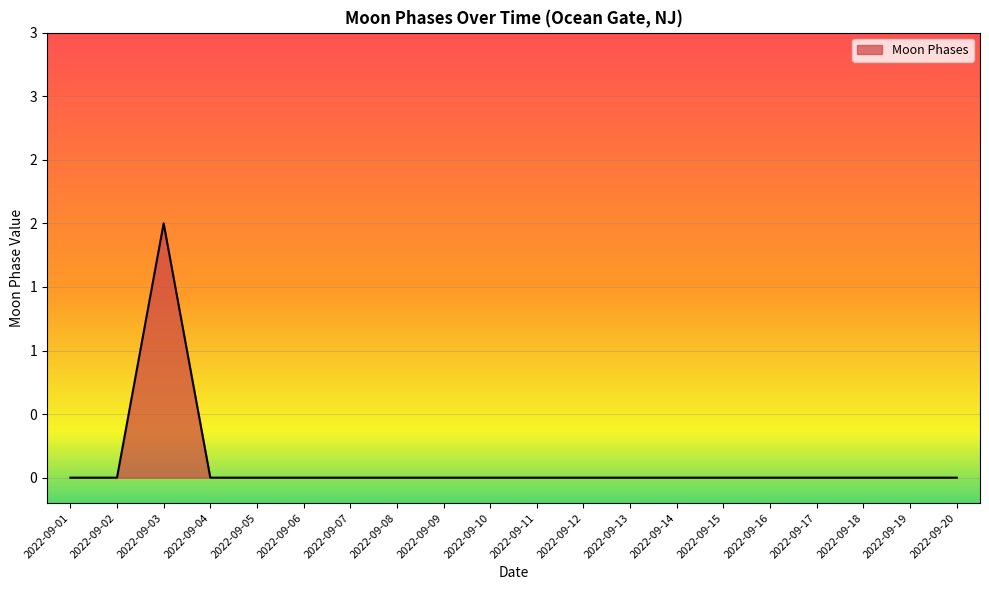

Is this an area chart (filled region under the line)?

Yes